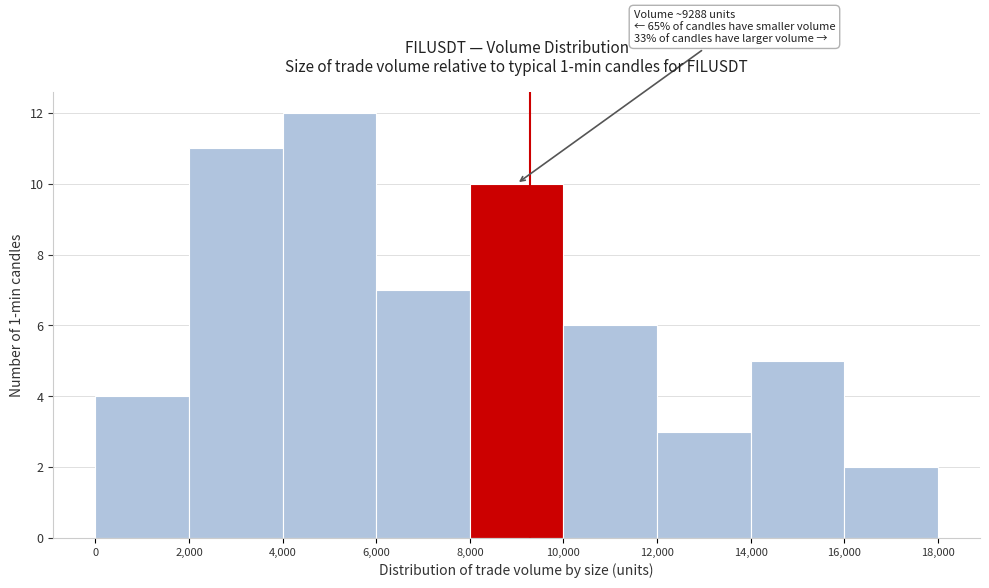

Over which range of the x-axis is the bar tallest?

4,000 to 6,000